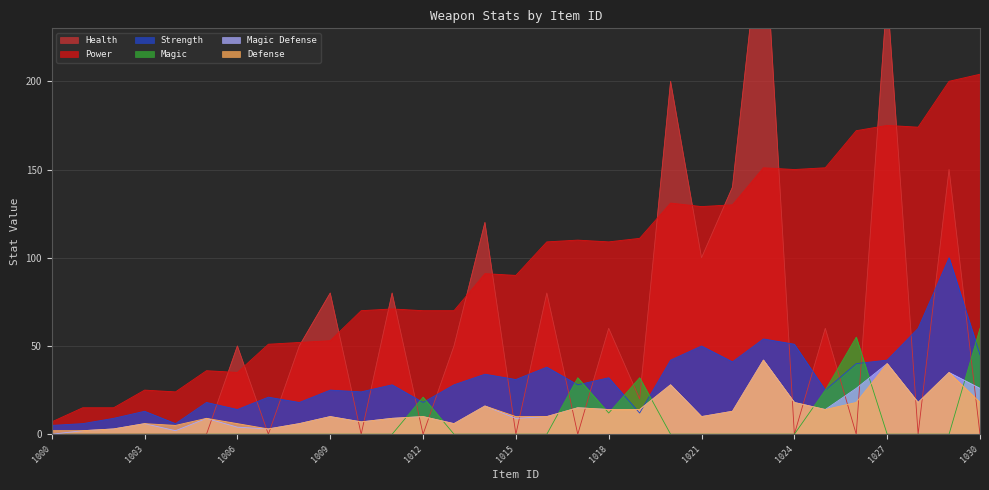

The value of Magic Defense at 1000 is 0. True or false?

True